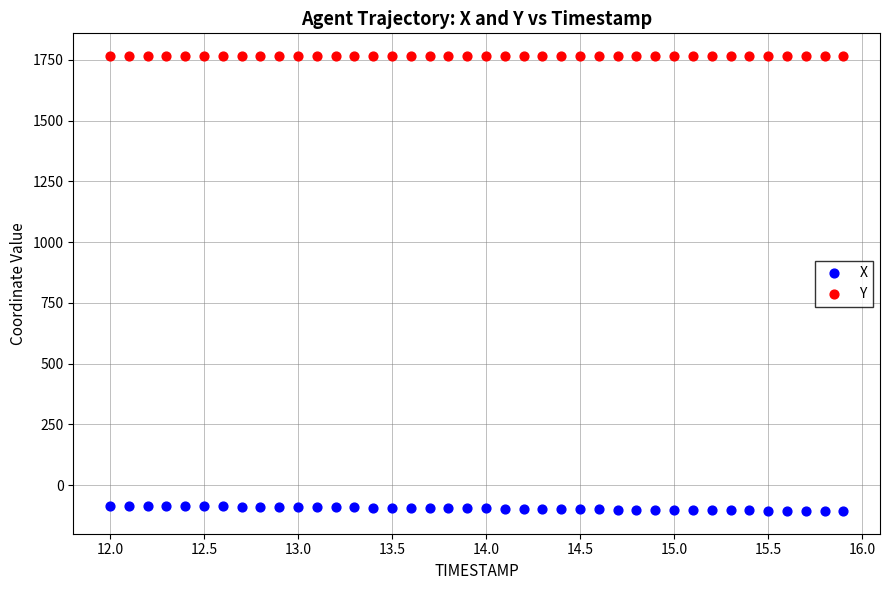

Across all data points, what is the range of X values (max minus min)?

3.9